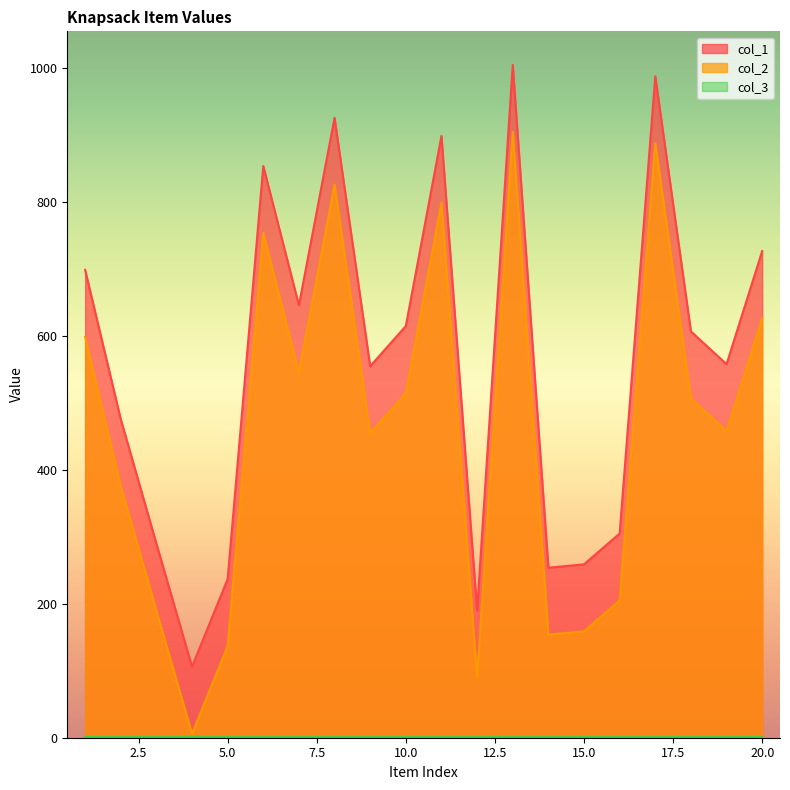

Between 3 and 12, which is larger?

3